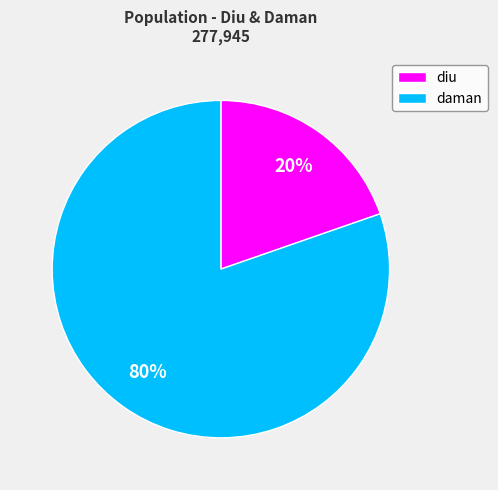

To the nearest percent, what percentage of the pie is daman?

80%